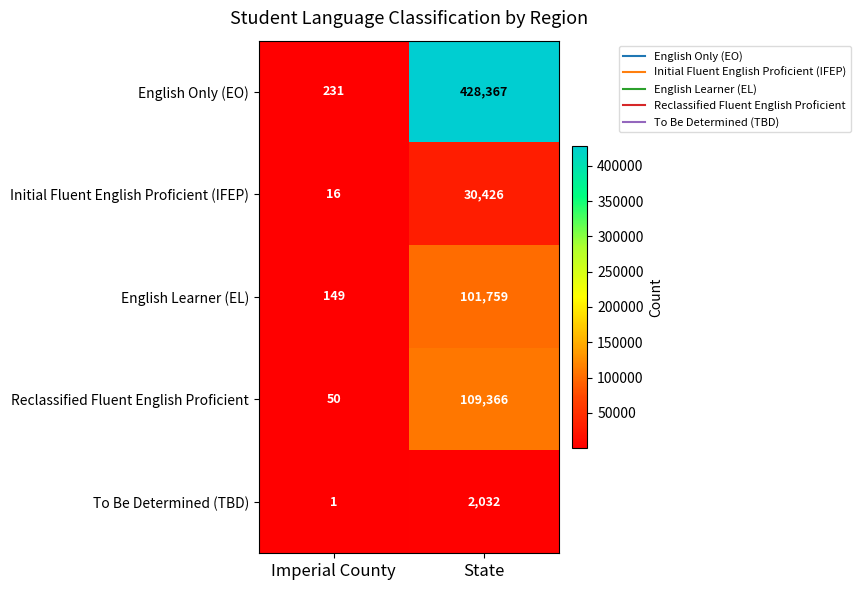

At Imperial County, list the series in order from smallest to largest.

To Be Determined (TBD), Initial Fluent English Proficient (IFEP), Reclassified Fluent English Proficient, English Learner (EL), English Only (EO)